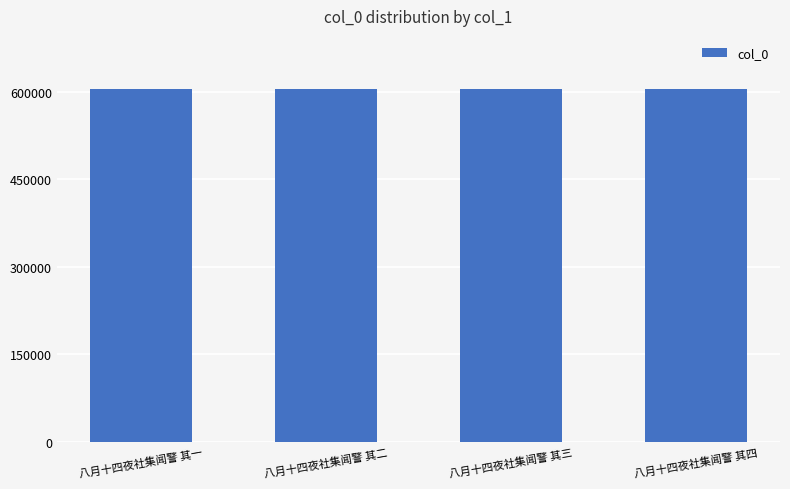

Count the values in the range 604709 to 604711.

3